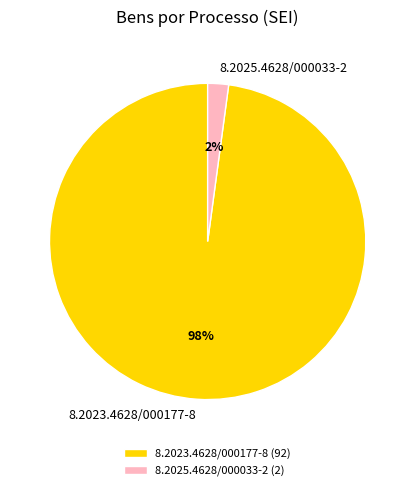

To the nearest percent, what is the average slice percentage?

50%